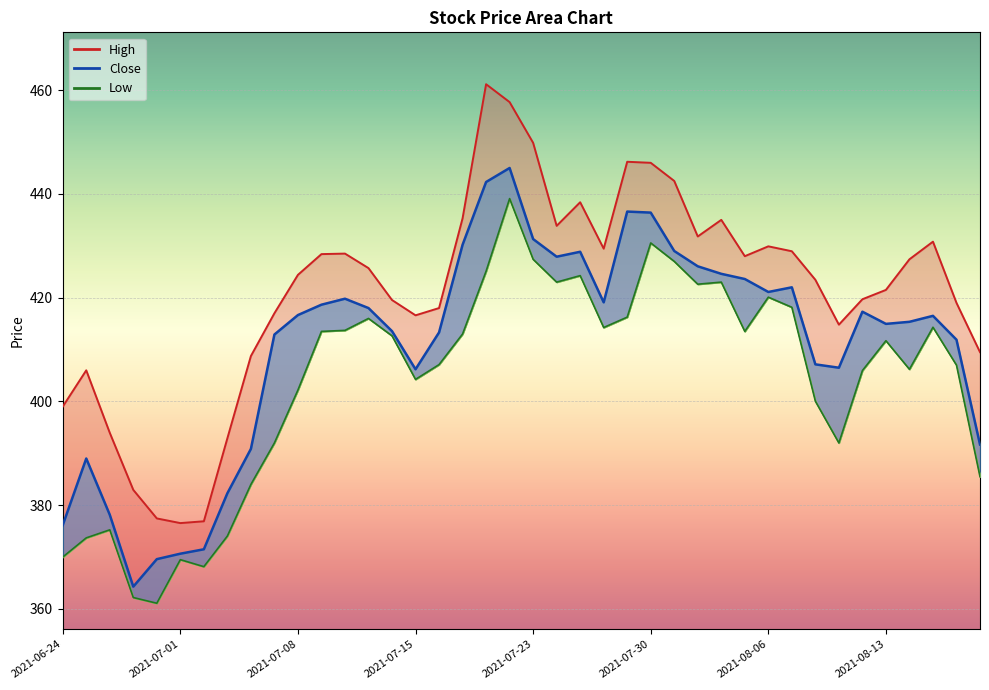

Read the Close value at 2021-08-09.

422.0